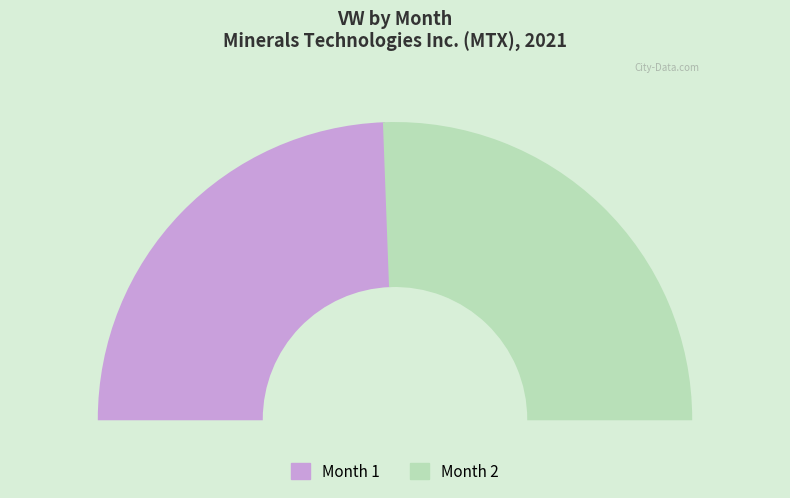

To the nearest percent, what is the combined percentage of 2 and 1?

100%